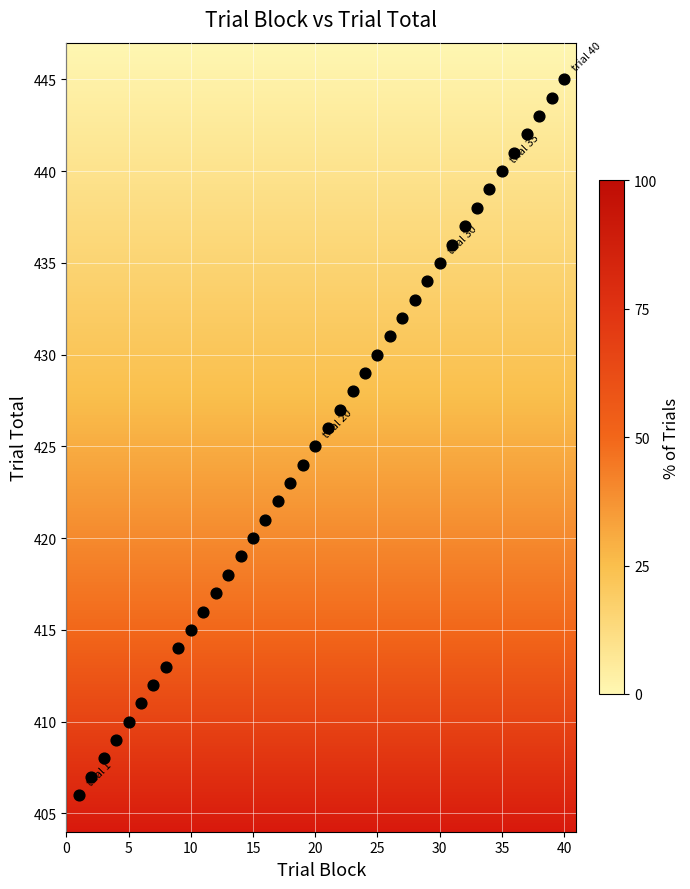

What is the range of X values (max minus min)?

39